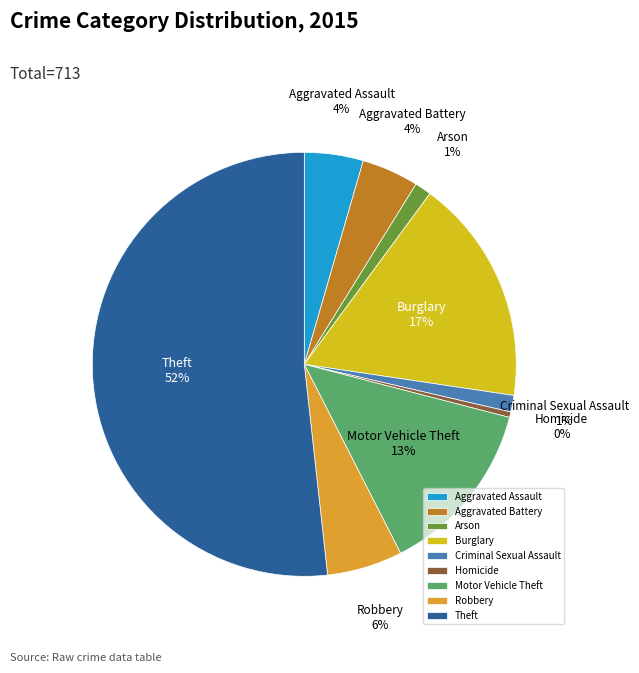

Between Arson and Robbery, which is larger?

Robbery